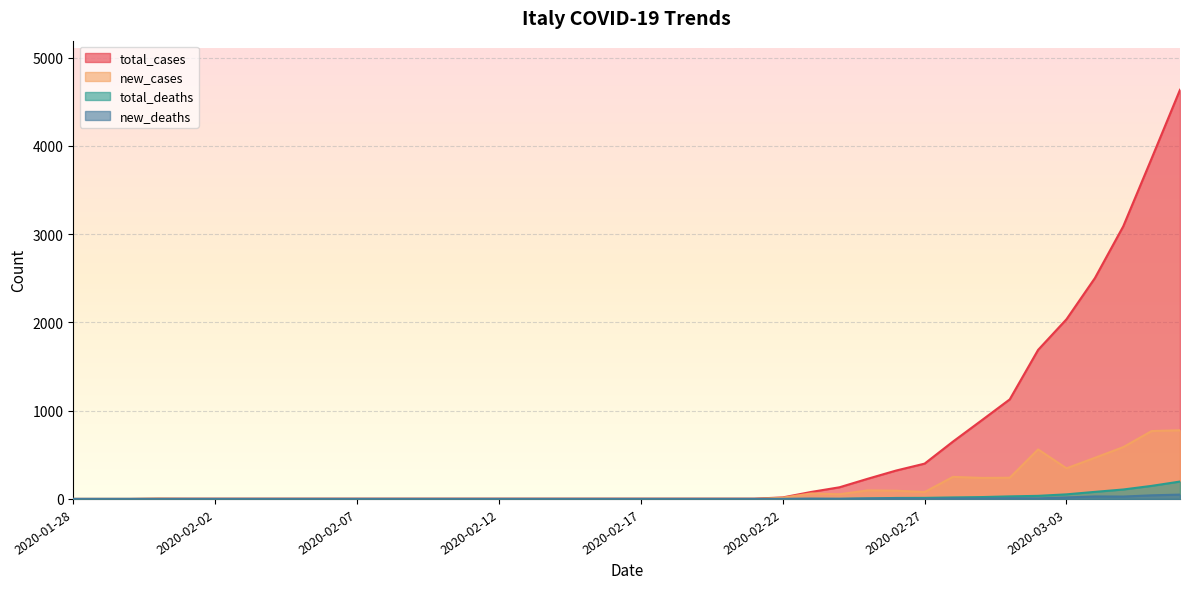

Reading left to right, what are all the values shown in this chart?

total_cases: 2020-01-28=0	2020-01-29=0	2020-01-30=0	2020-01-31=3	2020-02-01=3	2020-02-02=3	2020-02-03=3	2020-02-04=3	2020-02-05=3	2020-02-06=3	2020-02-07=3	2020-02-08=3	2020-02-09=3	2020-02-10=3	2020-02-11=3	2020-02-12=3	2020-02-13=3	2020-02-14=3	2020-02-15=3	2020-02-16=3	2020-02-17=3	2020-02-18=3	2020-02-19=3	2020-02-20=3	2020-02-21=3	2020-02-22=17	2020-02-23=79	2020-02-24=132	2020-02-25=229	2020-02-26=322	2020-02-27=400	2020-02-28=650	2020-02-29=888	2020-03-01=1128	2020-03-02=1689	2020-03-03=2036	2020-03-04=2502	2020-03-05=3089	2020-03-06=3858	2020-03-07=4636
new_cases: 2020-01-28=0	2020-01-29=0	2020-01-30=0	2020-01-31=3	2020-02-01=0	2020-02-02=0	2020-02-03=0	2020-02-04=0	2020-02-05=0	2020-02-06=0	2020-02-07=0	2020-02-08=0	2020-02-09=0	2020-02-10=0	2020-02-11=0	2020-02-12=0	2020-02-13=0	2020-02-14=0	2020-02-15=0	2020-02-16=0	2020-02-17=0	2020-02-18=0	2020-02-19=0	2020-02-20=0	2020-02-21=0	2020-02-22=14	2020-02-23=62	2020-02-24=53	2020-02-25=97	2020-02-26=93	2020-02-27=78	2020-02-28=250	2020-02-29=238	2020-03-01=240	2020-03-02=561	2020-03-03=347	2020-03-04=466	2020-03-05=587	2020-03-06=769	2020-03-07=778
total_deaths: 2020-01-28=0	2020-01-29=0	2020-01-30=0	2020-01-31=0	2020-02-01=0	2020-02-02=0	2020-02-03=0	2020-02-04=0	2020-02-05=0	2020-02-06=0	2020-02-07=0	2020-02-08=0	2020-02-09=0	2020-02-10=0	2020-02-11=0	2020-02-12=0	2020-02-13=0	2020-02-14=0	2020-02-15=0	2020-02-16=0	2020-02-17=0	2020-02-18=0	2020-02-19=0	2020-02-20=0	2020-02-21=0	2020-02-22=0	2020-02-23=2	2020-02-24=2	2020-02-25=6	2020-02-26=11	2020-02-27=12	2020-02-28=17	2020-02-29=21	2020-03-01=29	2020-03-02=35	2020-03-03=52	2020-03-04=80	2020-03-05=107	2020-03-06=148	2020-03-07=197
new_deaths: 2020-01-28=0	2020-01-29=0	2020-01-30=0	2020-01-31=0	2020-02-01=0	2020-02-02=0	2020-02-03=0	2020-02-04=0	2020-02-05=0	2020-02-06=0	2020-02-07=0	2020-02-08=0	2020-02-09=0	2020-02-10=0	2020-02-11=0	2020-02-12=0	2020-02-13=0	2020-02-14=0	2020-02-15=0	2020-02-16=0	2020-02-17=0	2020-02-18=0	2020-02-19=0	2020-02-20=0	2020-02-21=0	2020-02-22=0	2020-02-23=2	2020-02-24=0	2020-02-25=4	2020-02-26=5	2020-02-27=1	2020-02-28=5	2020-02-29=4	2020-03-01=8	2020-03-02=6	2020-03-03=17	2020-03-04=28	2020-03-05=27	2020-03-06=41	2020-03-07=49